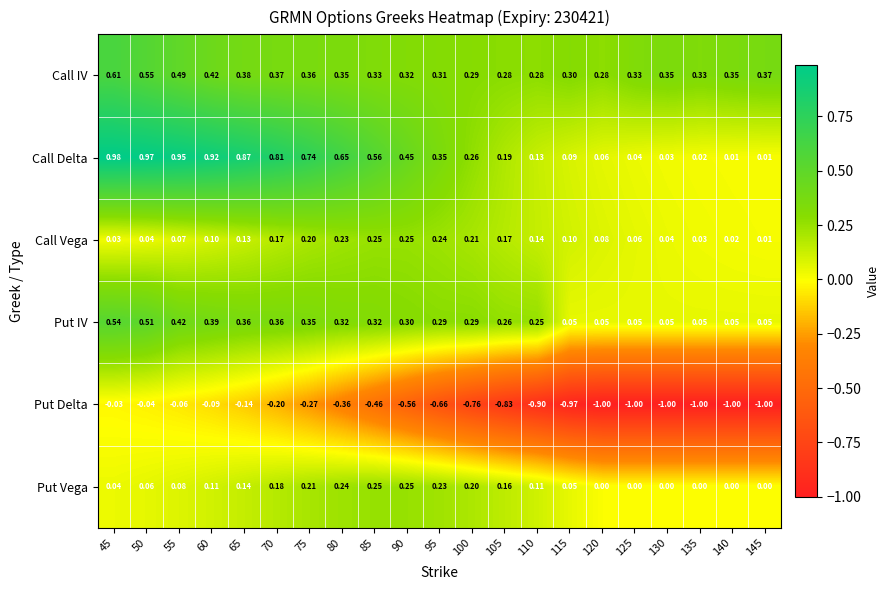

Which series changed the most between 85 and 110?

Put Delta